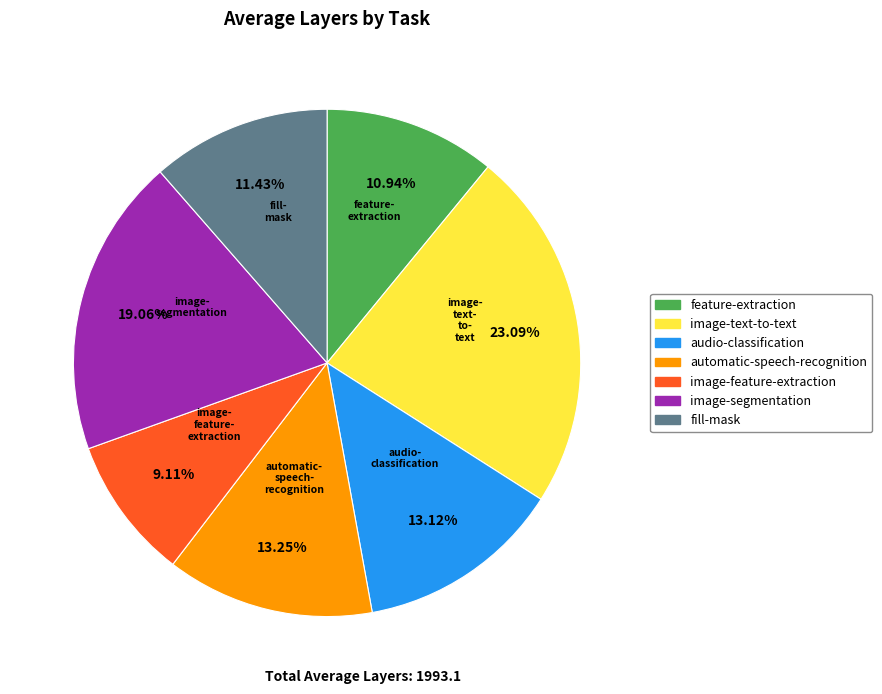

Which slice is the smallest?

image-feature-extraction